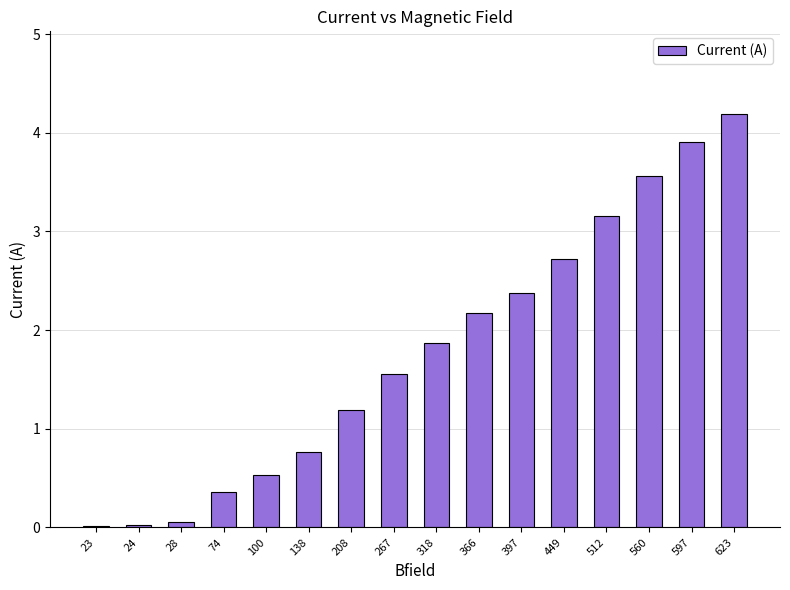

The chart shows a value of 0.0 at 23. True or false?

True